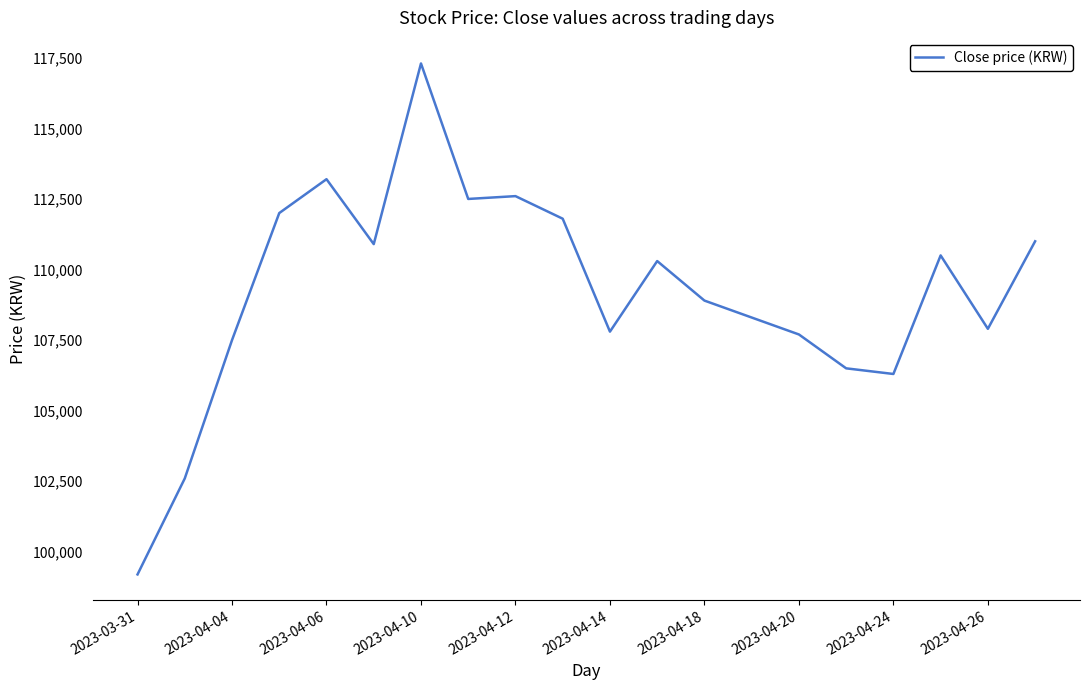

What is the difference between the maximum and minimum values?

18100